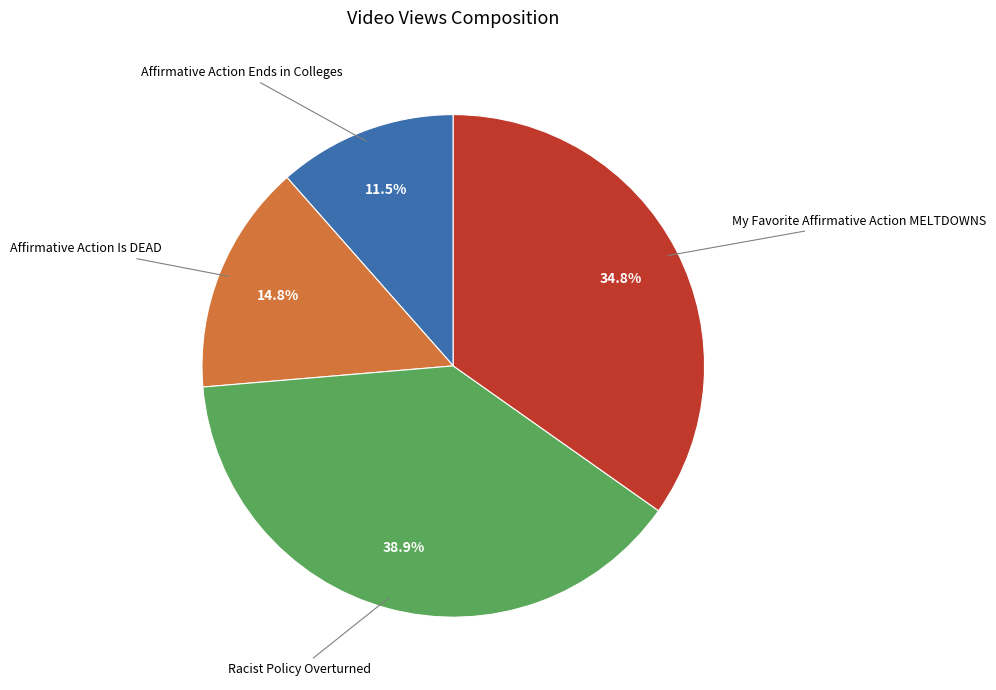

To the nearest percent, what is the difference between the Affirmative Action Is DEAD and Racist Policy Overturned slice percentages?

24%